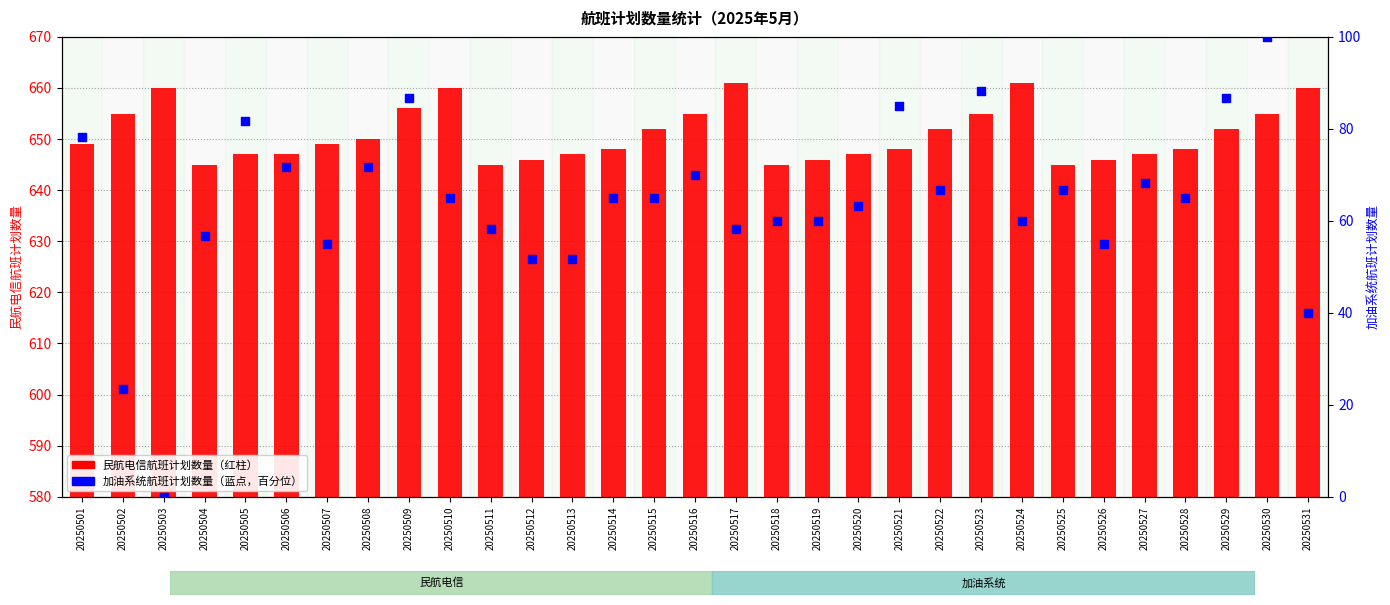

Which series has the largest Y range (max minus min)?

加油系统航班计划数量（百分位）